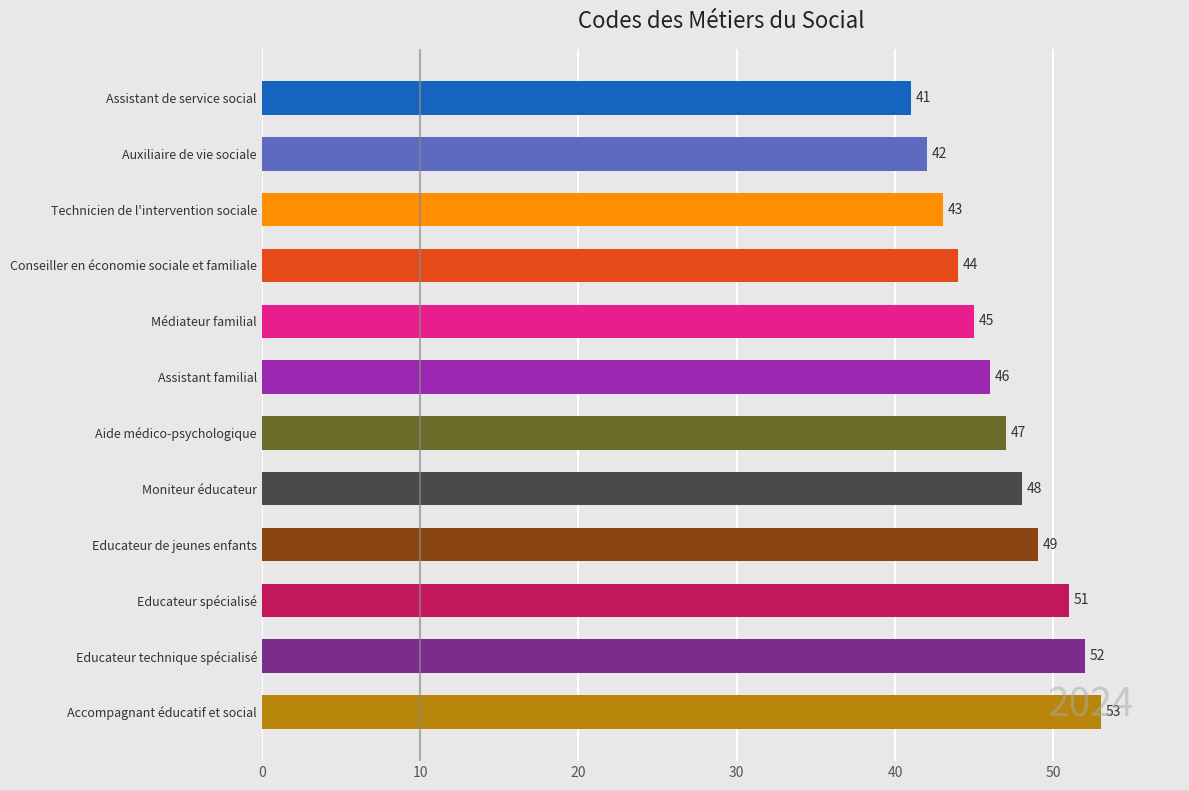

What is the greatest value displayed?

53